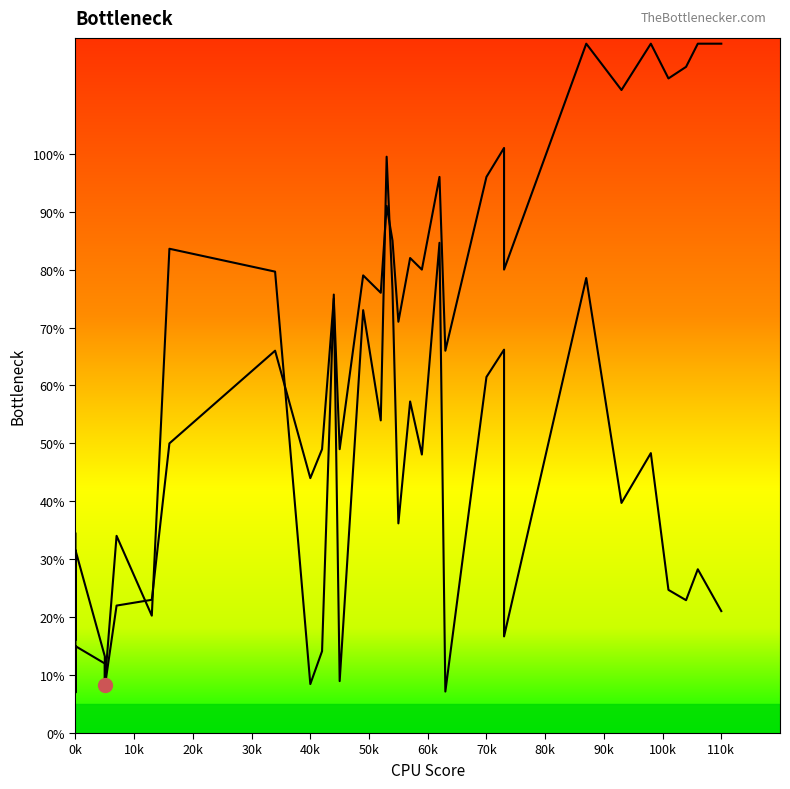

How many series are shown in this chart?

2